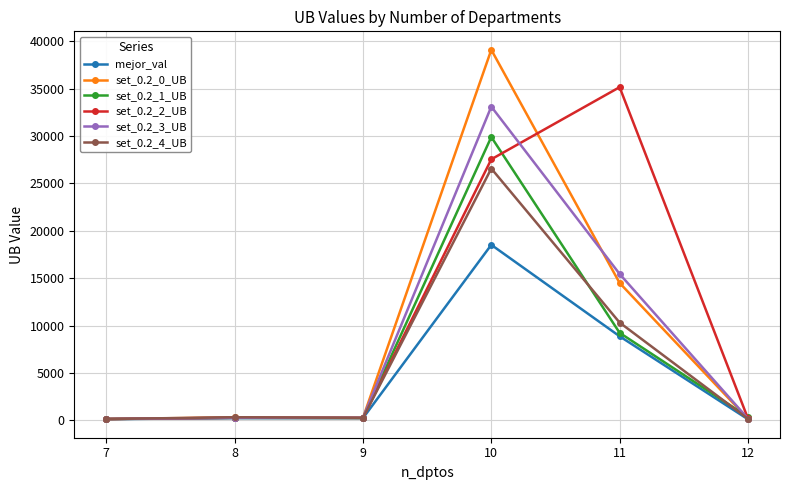

What is the value of the set_0.2_1_UB point at the 6th from the left?

360.7